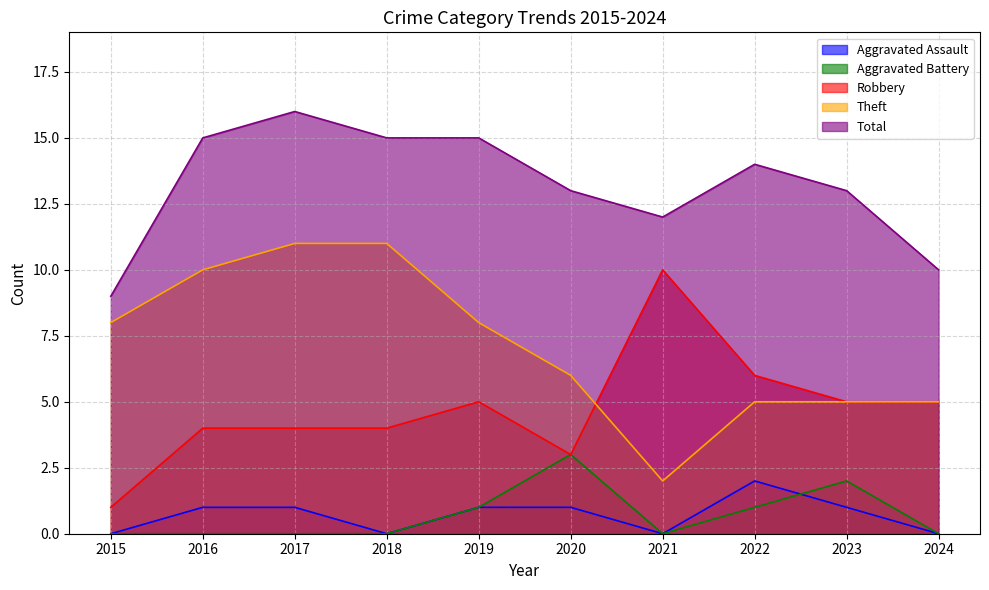

The Total series shows 13 at 2020. True or false?

True